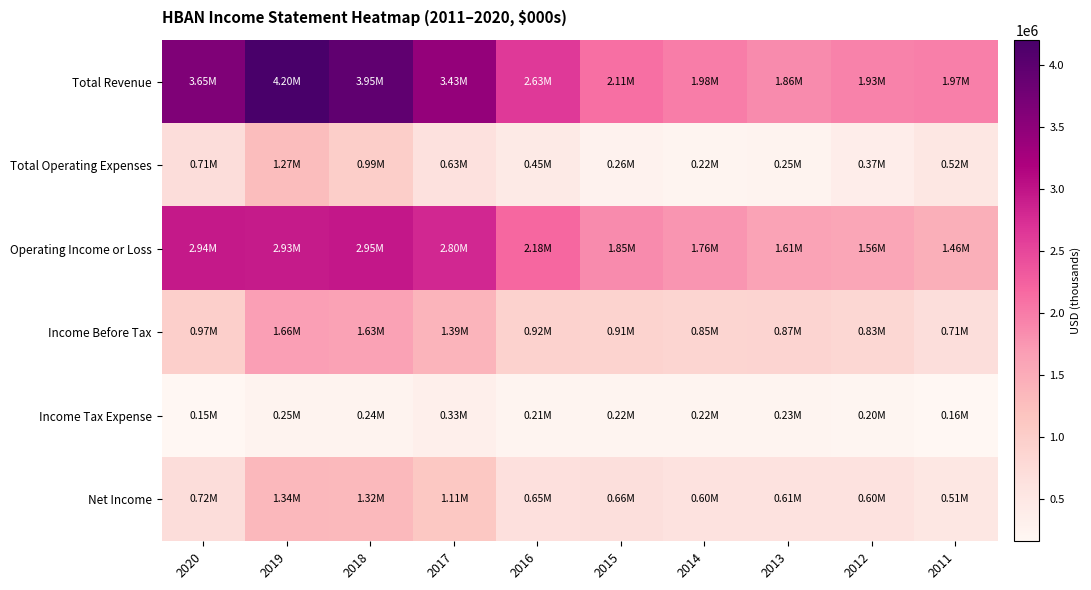

Which label corresponds to the largest value in the chart?

2019